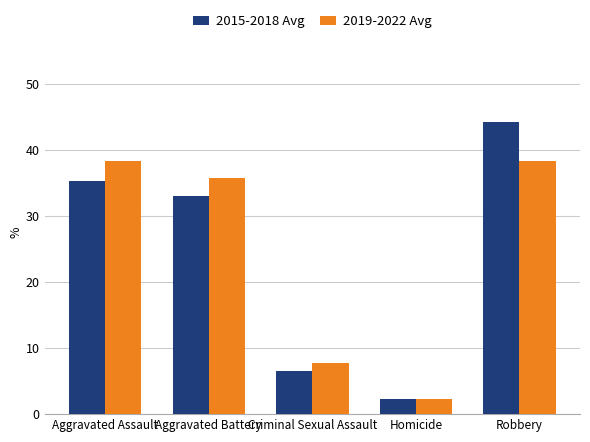

Is it true that 2015-2018 Avg equals 2.2 at Homicide?

True